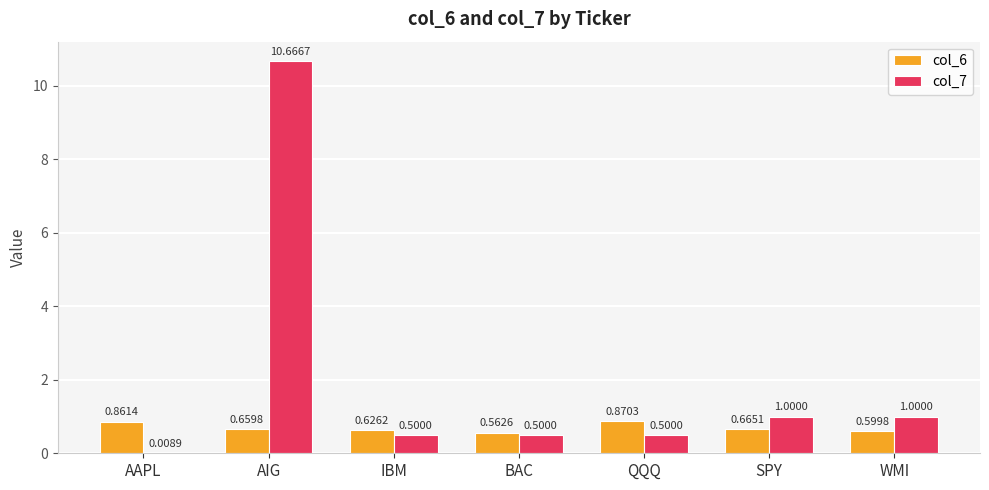

Are the bars grouped side by side (vs. stacked)?

Yes